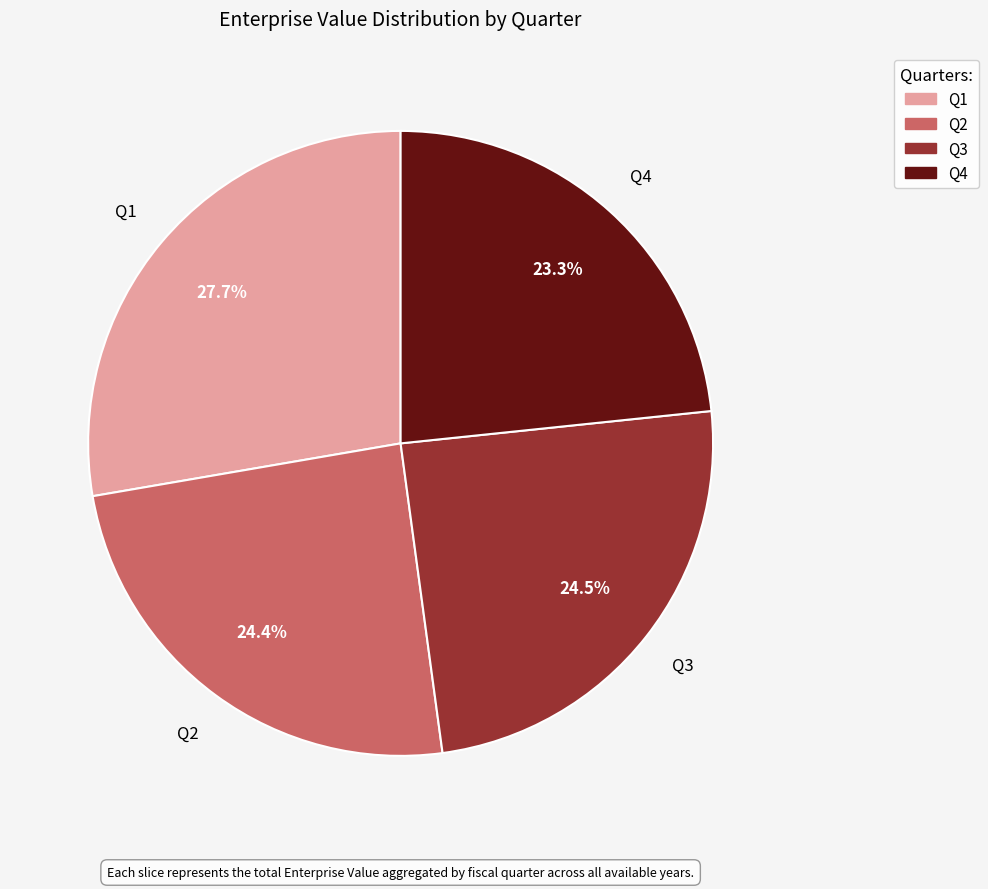

How many slices are in this pie chart?

4